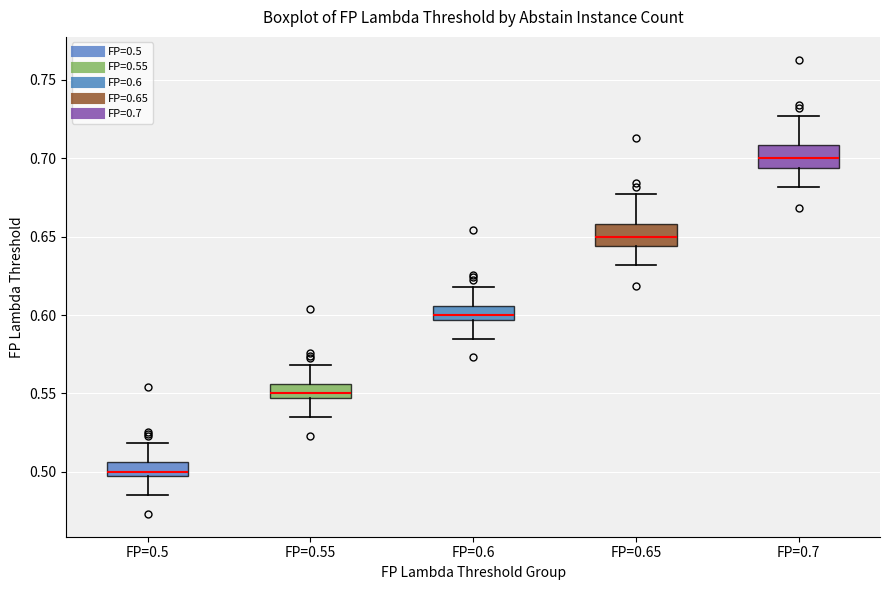

Which box's median line is the lowest?

FP=0.5